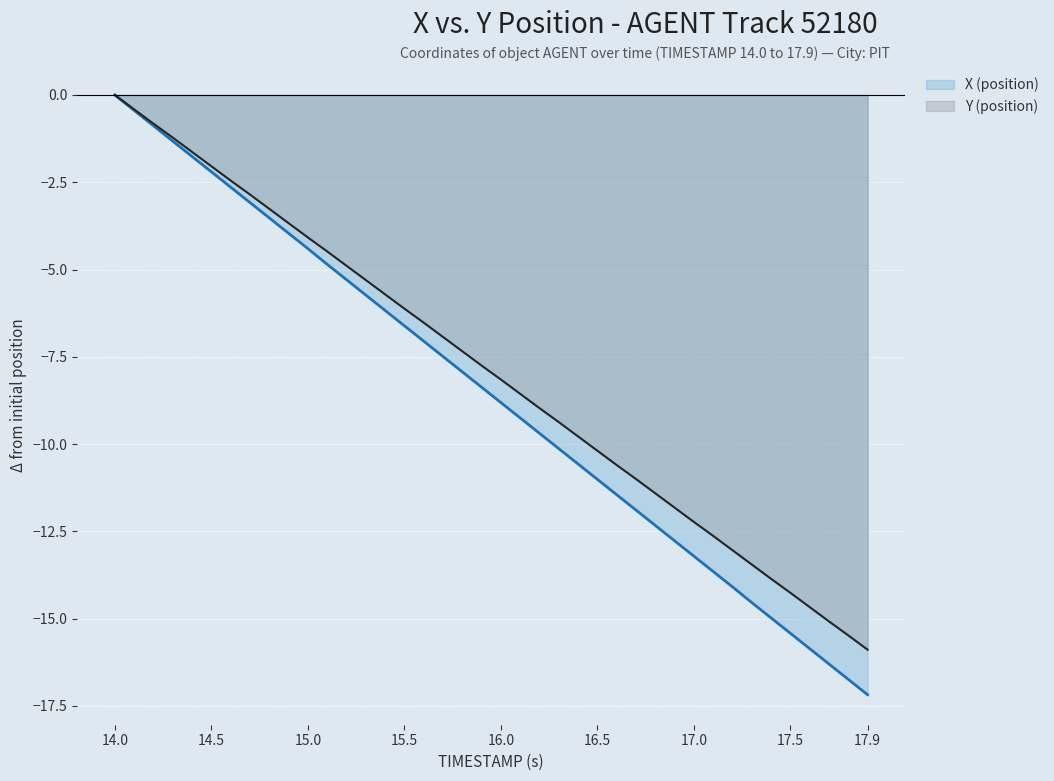

How many lines are shown in the chart?

2